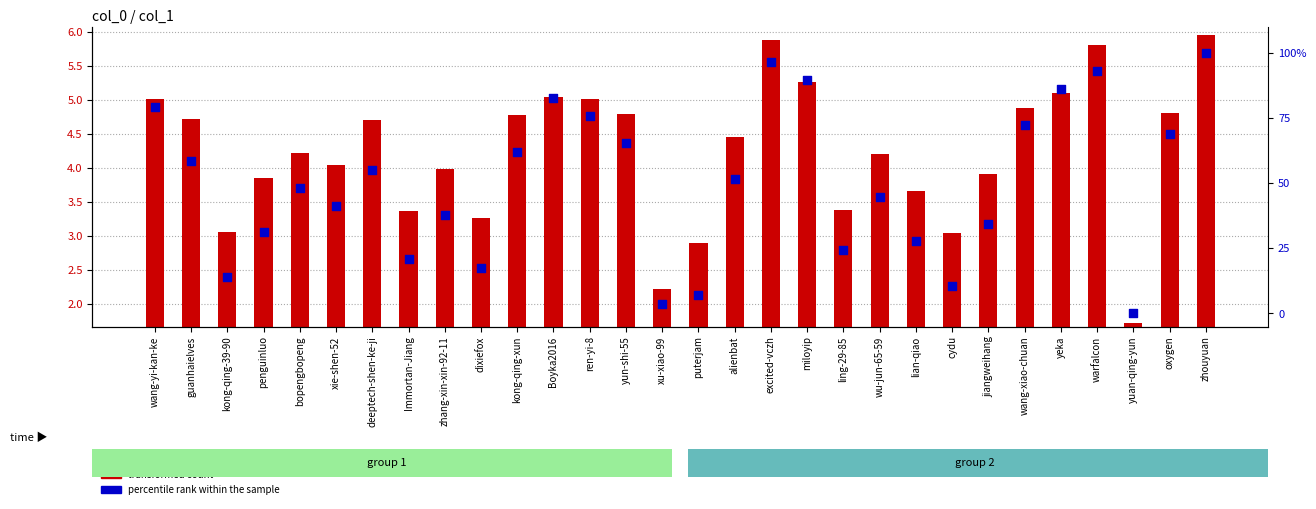

Which series has the largest total across all categories?

percentile rank within the sample